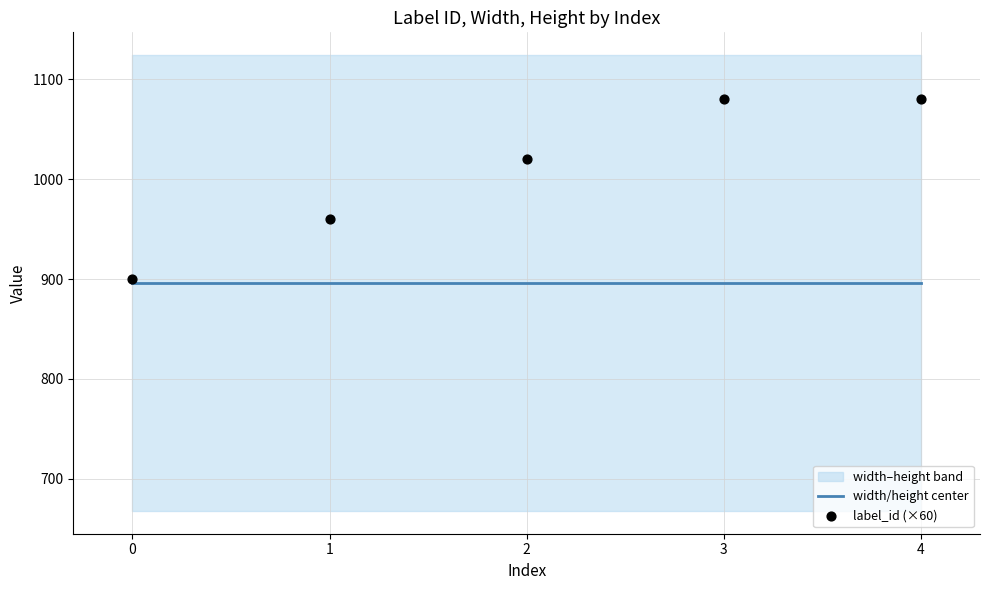

At which category is the sum across all series the highest?

3